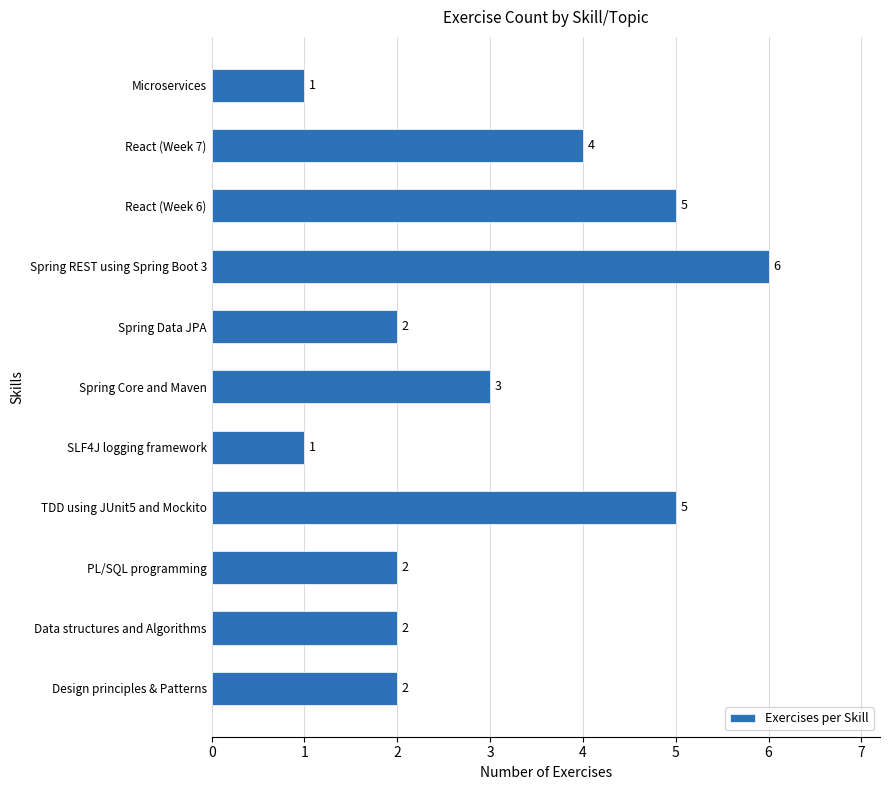

What is the difference between the maximum and minimum values?

5